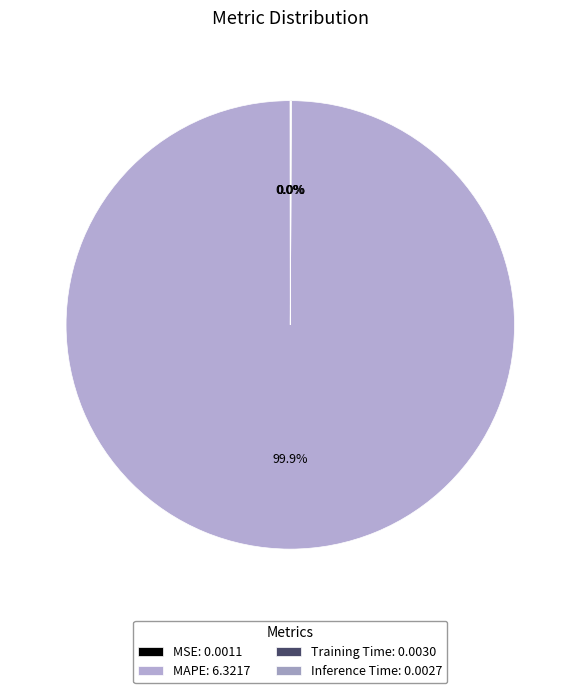

Rank the categories by value from highest to lowest.

MAPE, Training Time, Inference Time, MSE